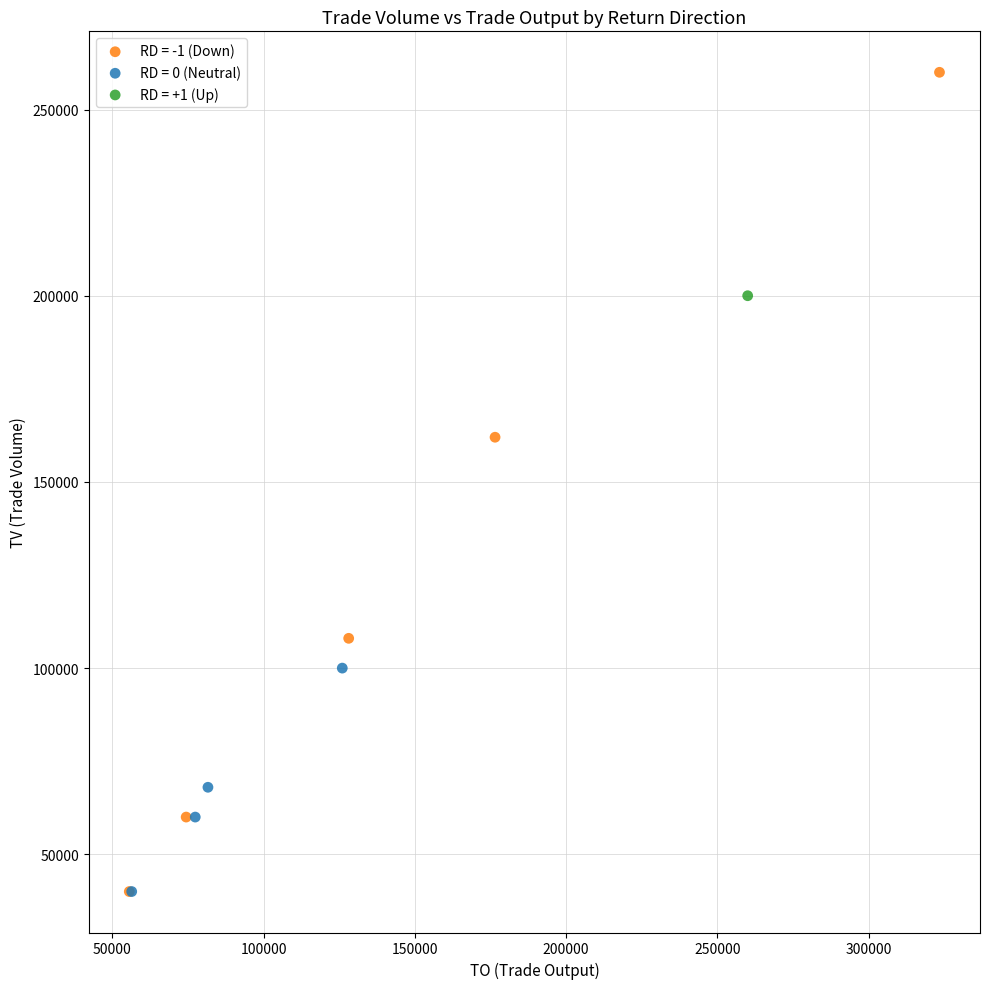

Which series contains the highest Y value?

RD = -1 (Down)